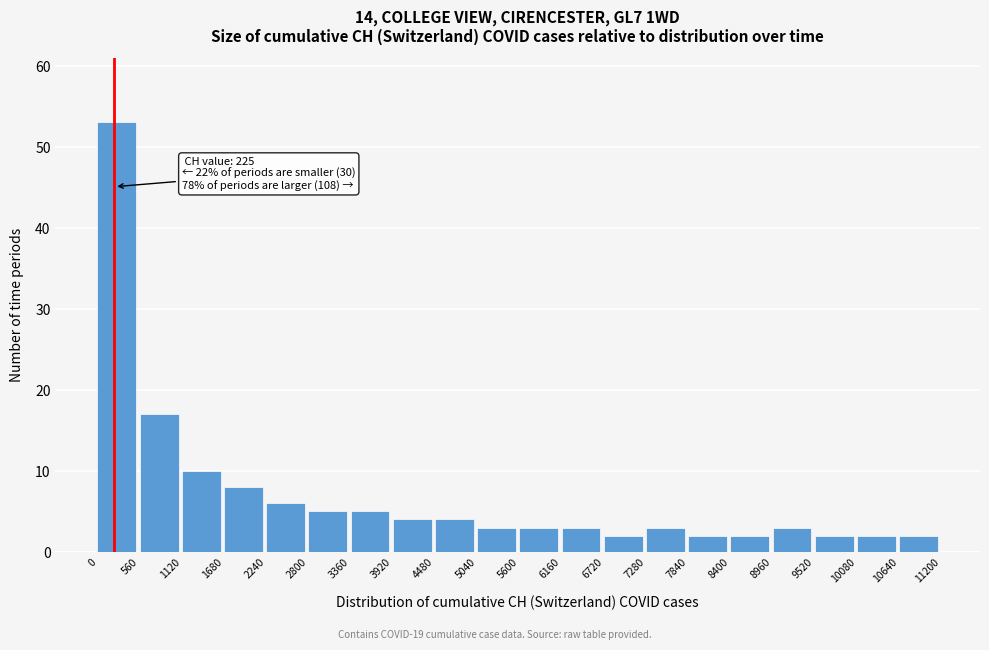

Which range on the x-axis has the tallest bar?

0 to 560